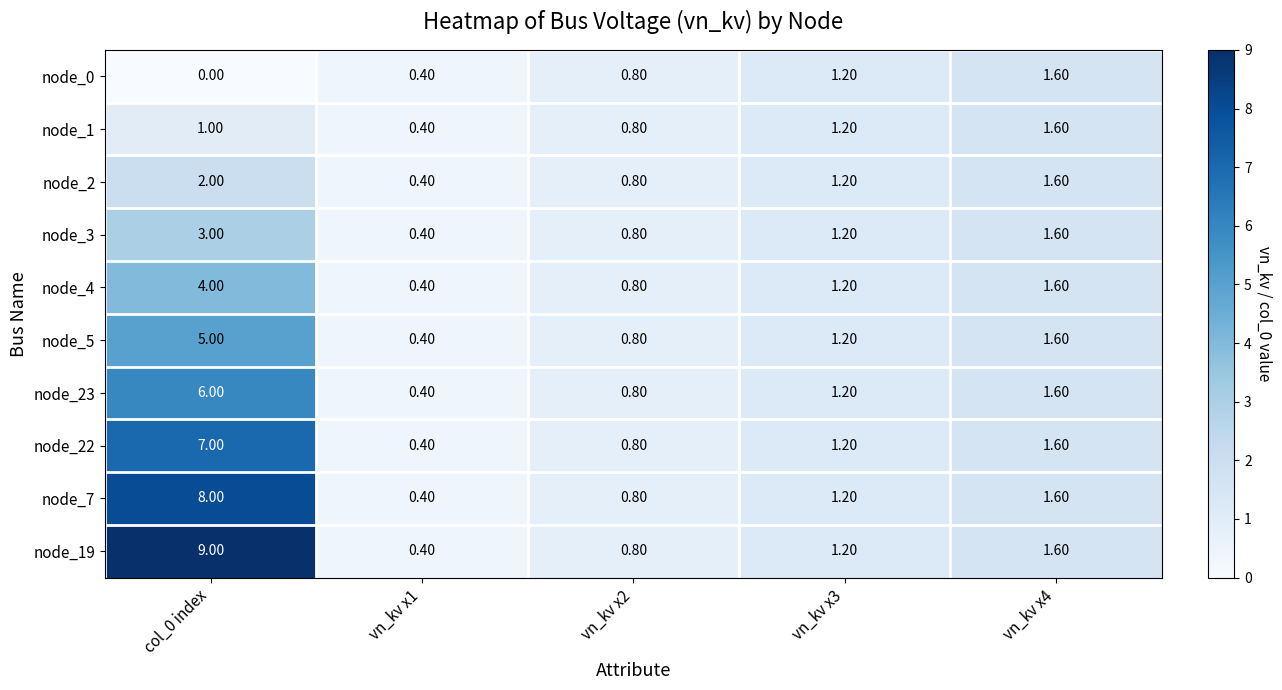

Rank the series at col_0 index from highest to lowest value.

node_19, node_7, node_22, node_23, node_5, node_4, node_3, node_2, node_1, node_0